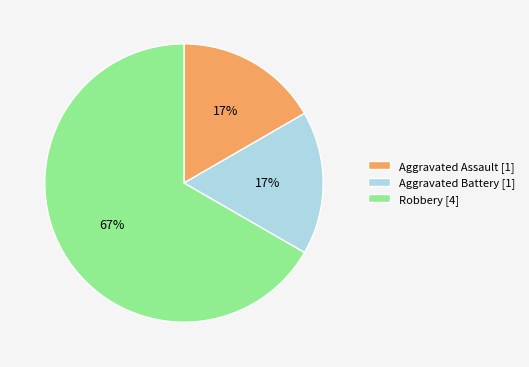

Is the sum of Aggravated Battery [1] and Robbery [4] greater than half?

Yes